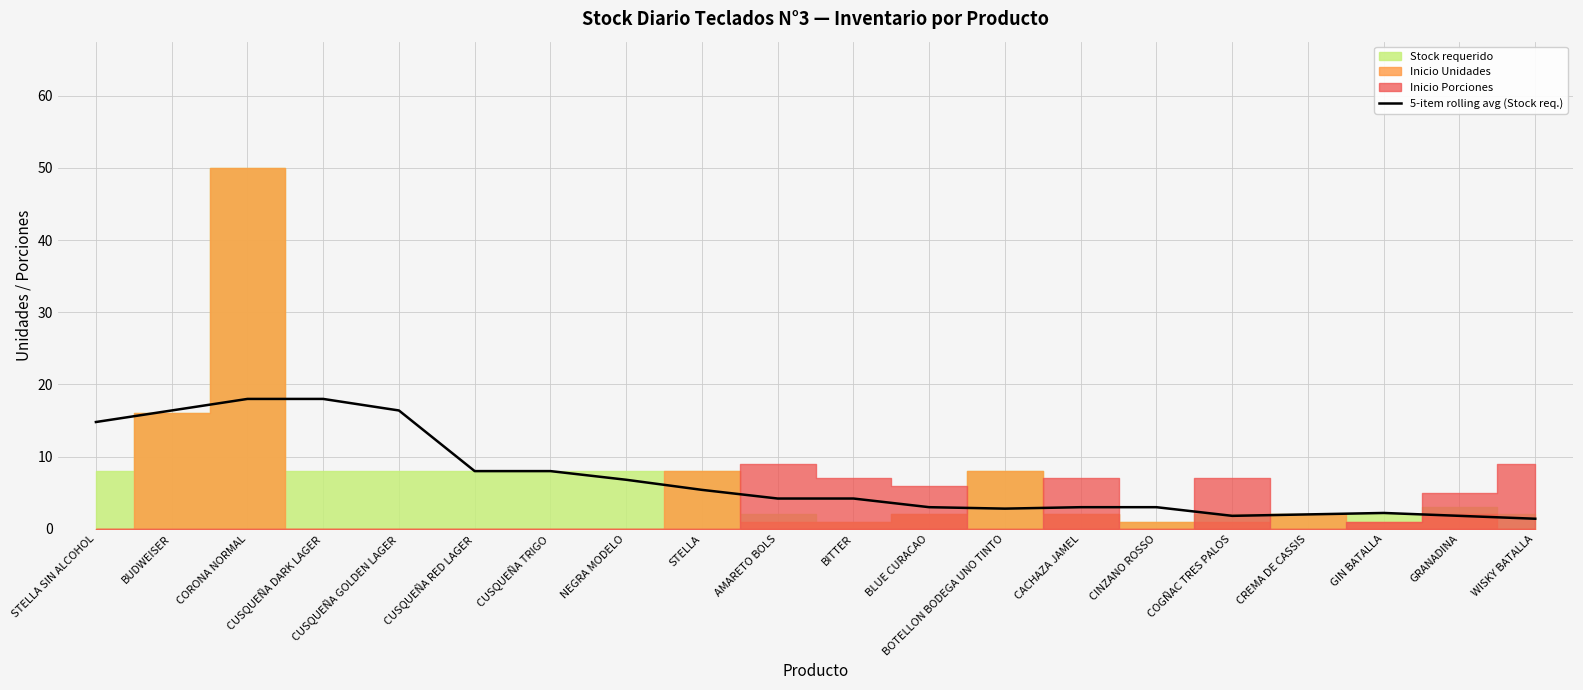

Reading left to right, what are all the values shown in this chart?

STELLA SIN ALCOHOL=14.8	BUDWEISER=16.4	CORONA NORMAL=18.0	CUSQUEÑA DARK LAGER=18.0	CUSQUEÑA GOLDEN LAGER=16.4	CUSQUEÑA RED LAGER=8.0	CUSQUEÑA TRIGO=8.0	NEGRA MODELO=6.8	STELLA=5.4	AMARETO BOLS=4.2	BITTER=4.2	BLUE CURACAO=3.0	BOTELLON BODEGA UNO TINTO=2.8	CACHAZA JAMEL=3.0	CINZANO ROSSO=3.0	COGÑAC TRES PALOS=1.8	CREMA DE CASSIS=2.0	GIN BATALLA=2.2	GRANADINA=1.8	WISKY BATALLA=1.4